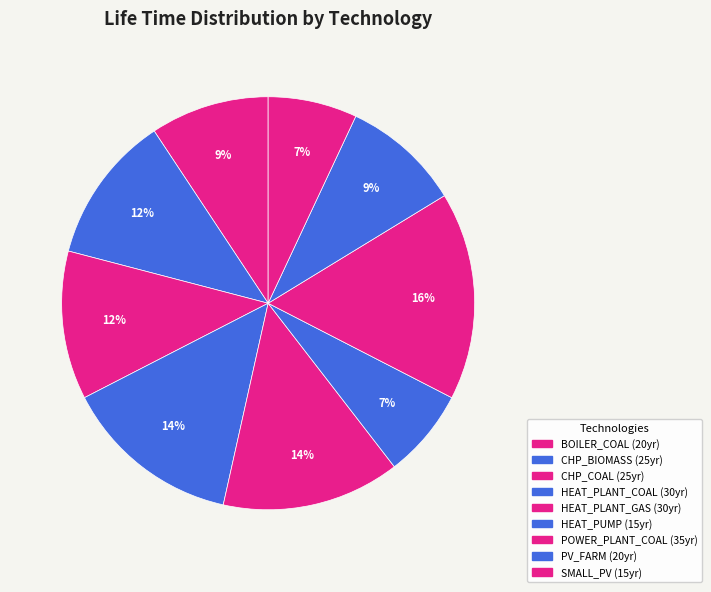

What percentage is the HEAT_PUMP slice, to the nearest percent?

7%